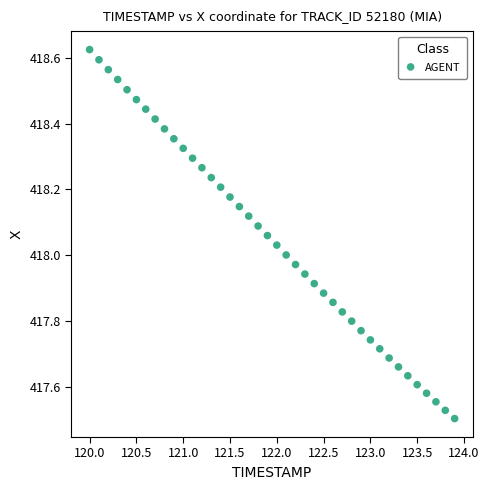

What is the range of X values (max minus min)?

3.9